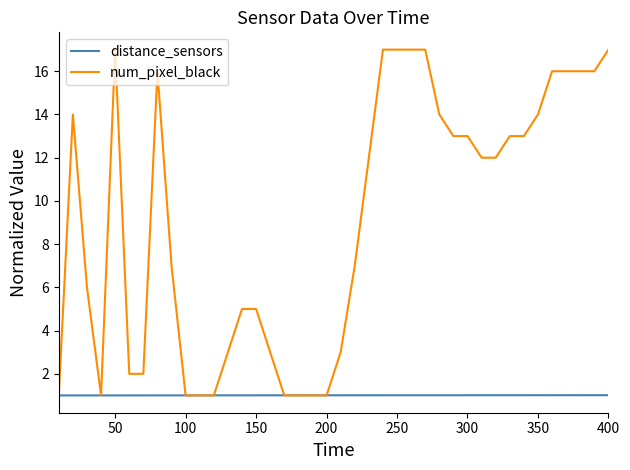

Rank the series by their maximum value, from highest to lowest.

num_pixel_black, distance_sensors